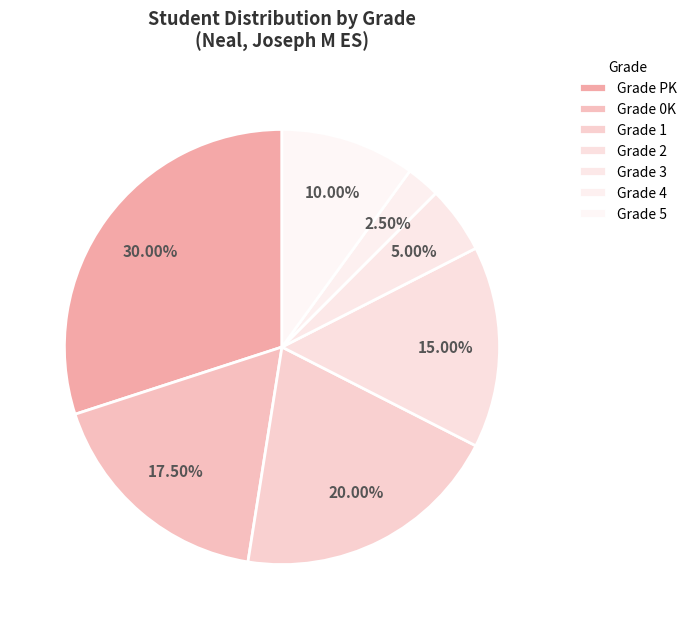

Which slice is the smallest?

4